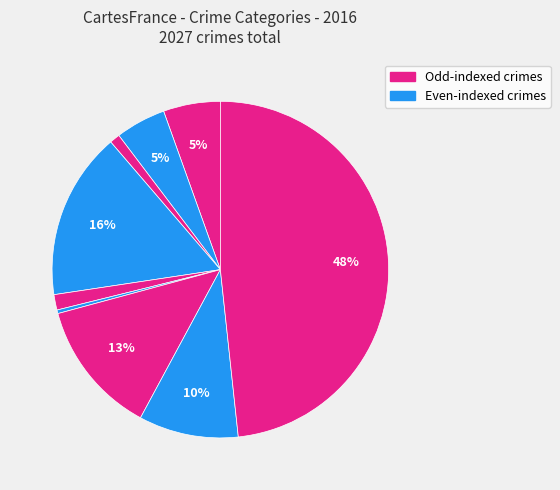

Count the number of slices in the pie.

9